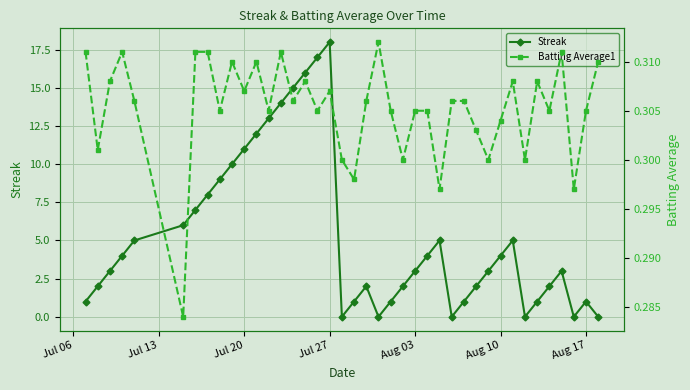

How many interior local valleys does the Streak series have?

5